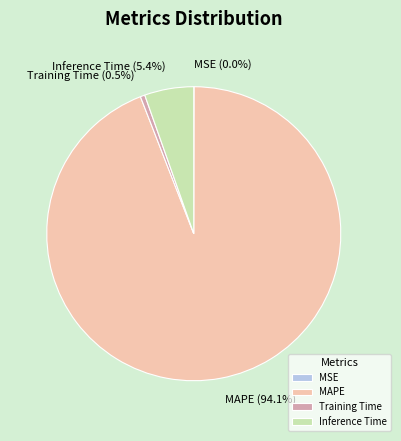

What percentage is NOT represented by Inference Time?

94.6%